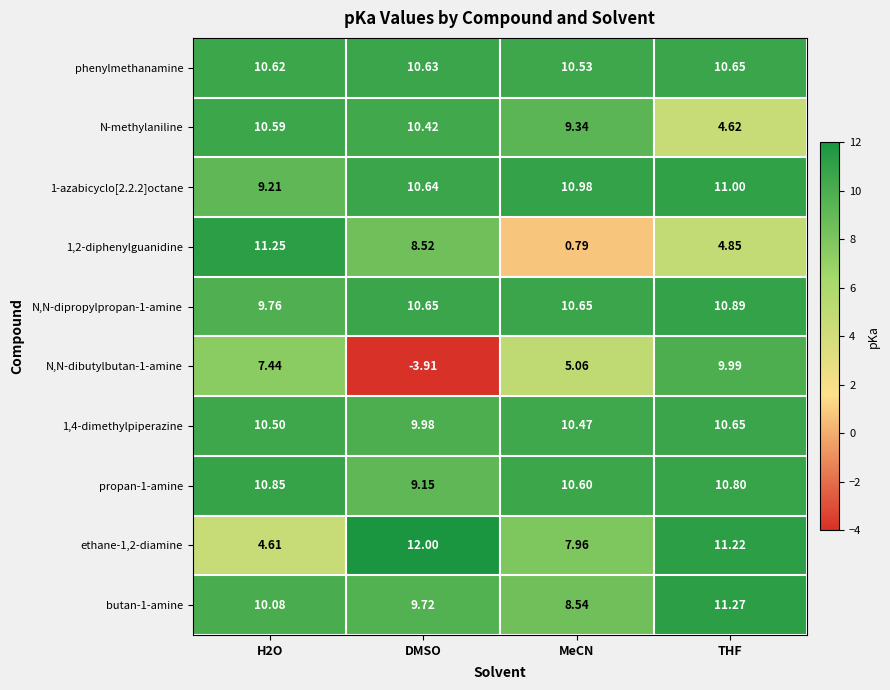

Is the value of N,N-dibutylbutan-1-amine at MeCN greater than the value of 1,2-diphenylguanidine at MeCN?

Yes